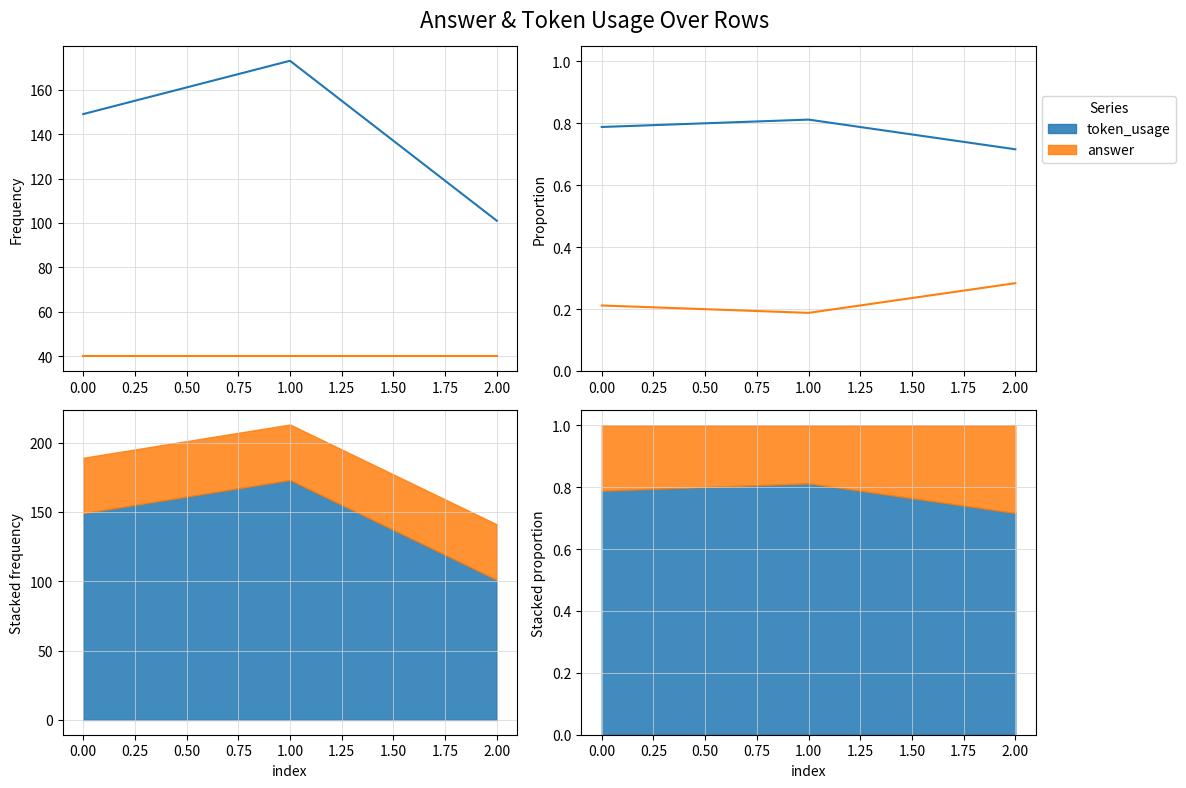

Does the chart have visible grid lines?

Yes